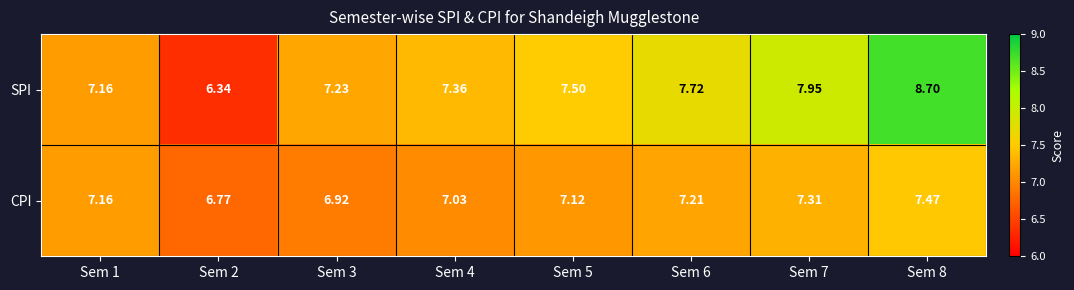

Which series has the largest total across all categories?

SPI